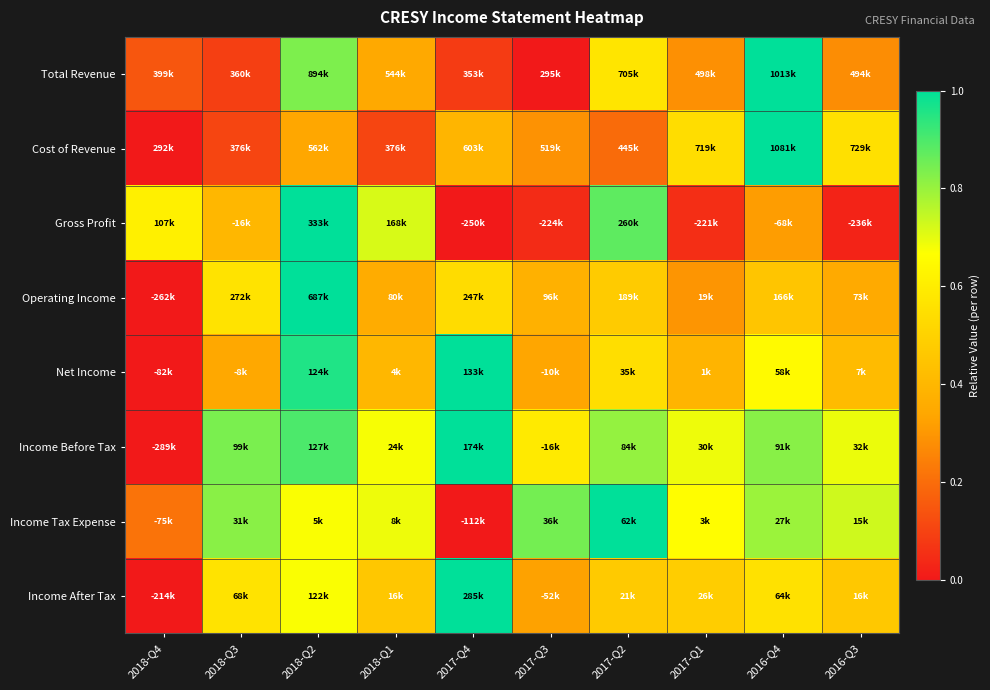

At which category is the sum across all series the highest?

2018-Q2